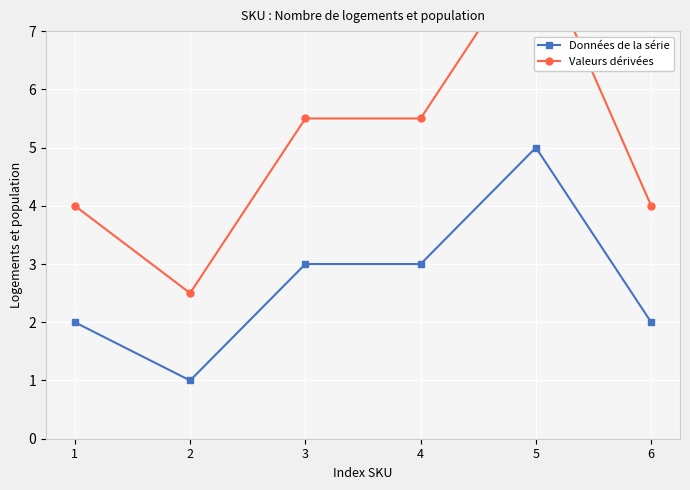

True or false: Valeurs dérivées and Données de la série cross at least once.

False